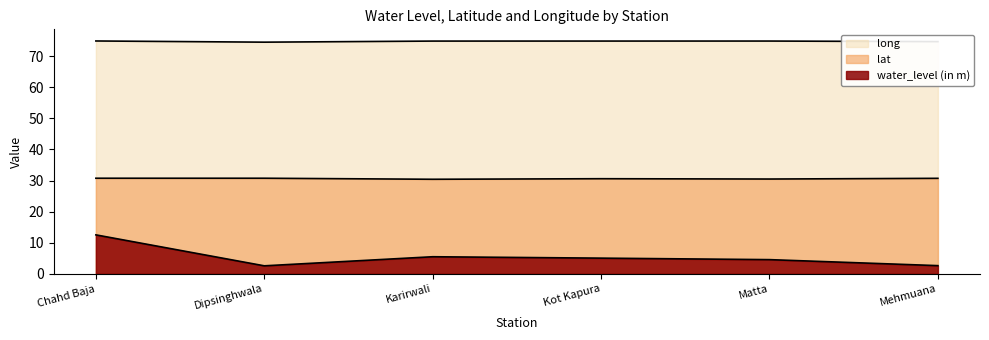

What is the total value across all series at Matta?

109.9